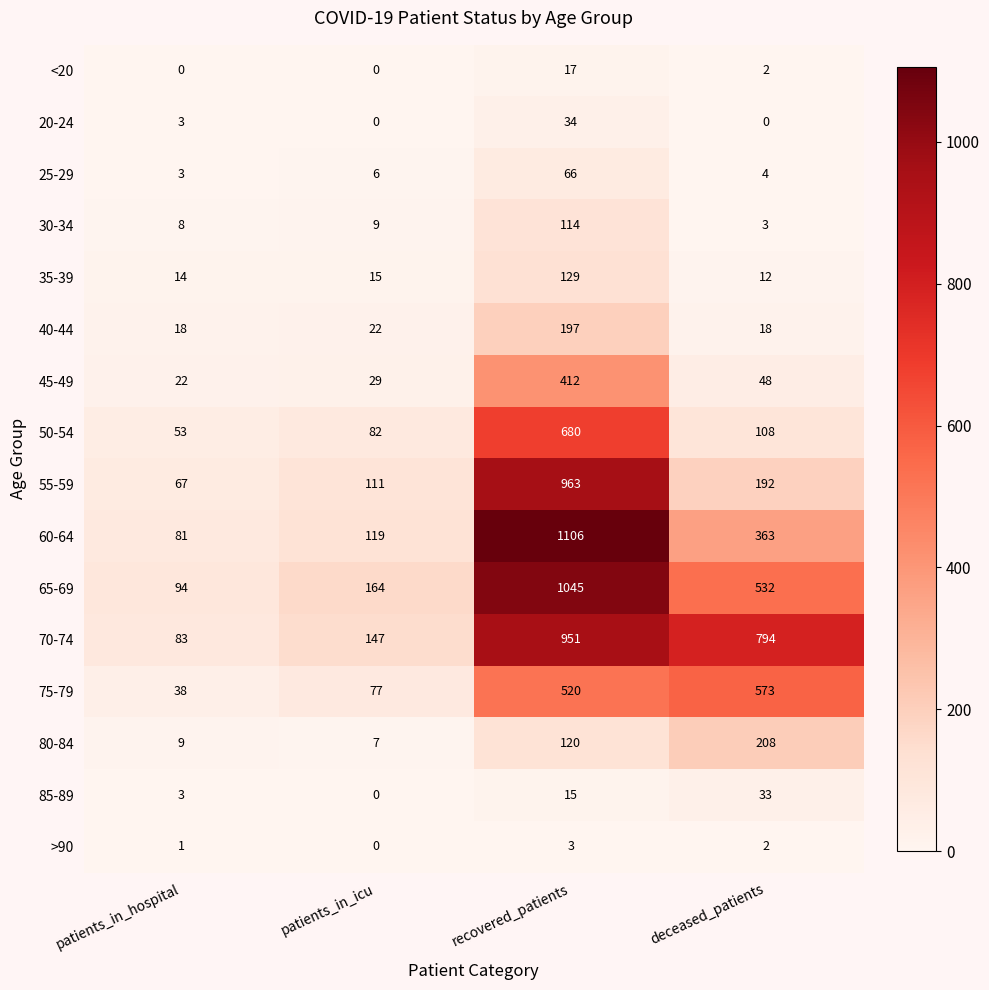

Where is 80-84 nearest to the value 107?

recovered_patients